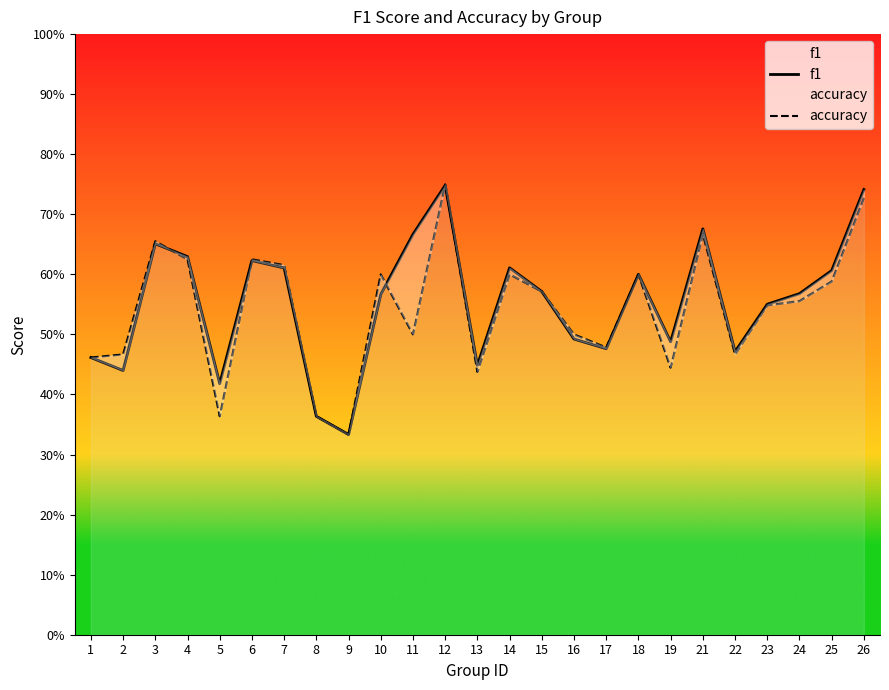

What is the approximate value of f1 at 1?

0.5